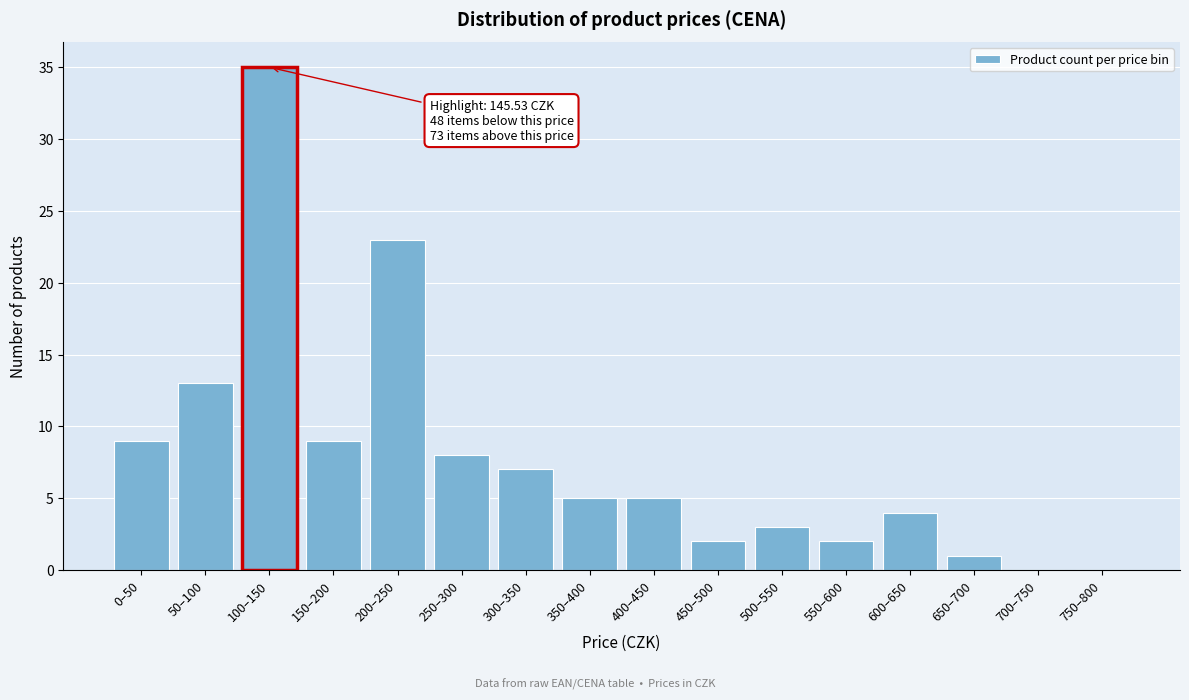

Reading right to left, transcribe all the data shown in this chart.

750–800=0	700–750=0	650–700=1	600–650=4	550–600=2	500–550=3	450–500=2	400–450=5	350–400=5	300–350=7	250–300=8	200–250=23	150–200=9	100–150=35	50–100=13	0–50=9